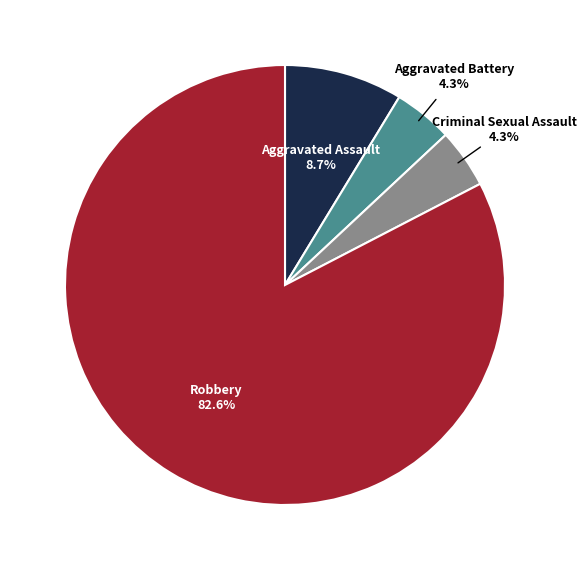

Does any single category account for the majority?

Yes